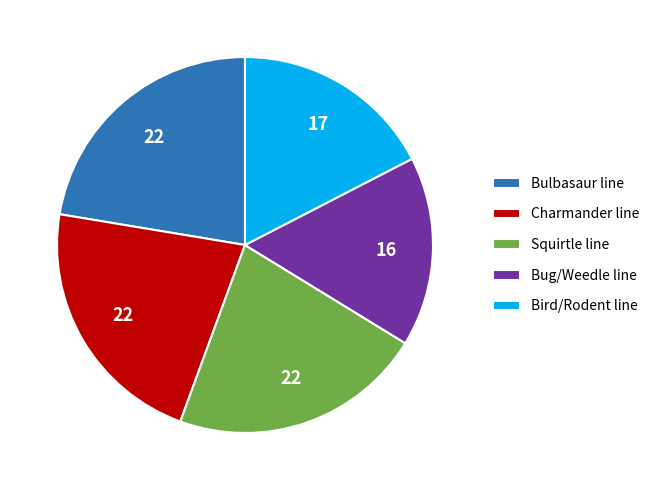

Does Bird/Rodent line represent more than half of the total?

No